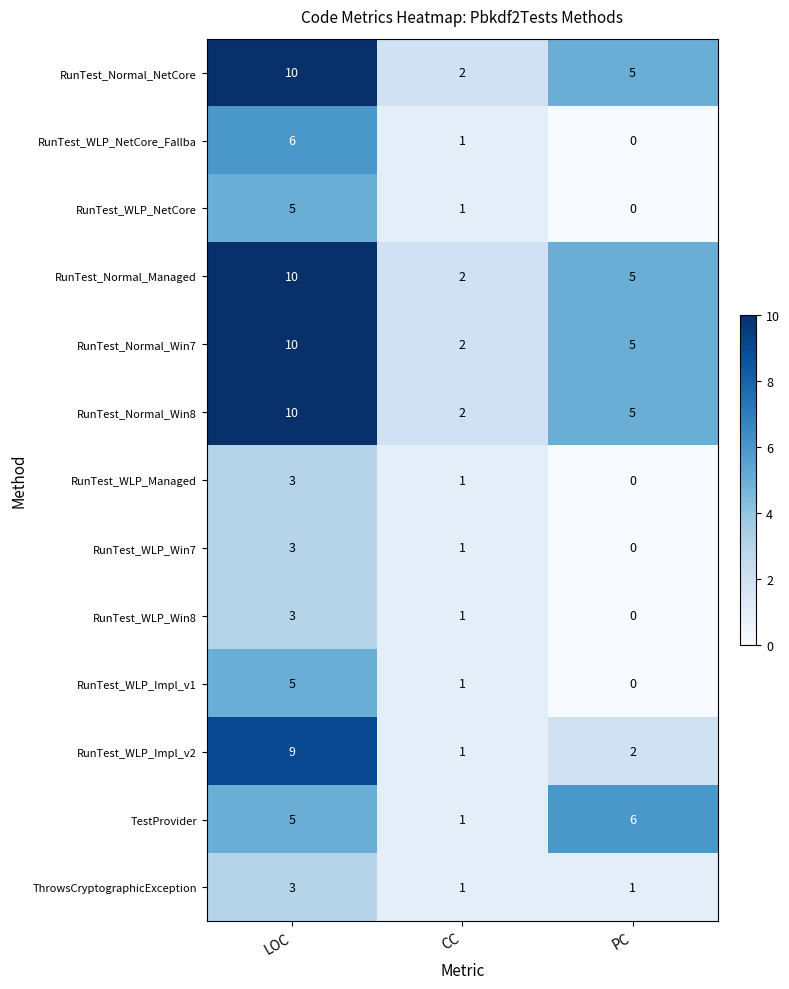

The RunTest_WLP_Managed series shows 4 at LOC. True or false?

False